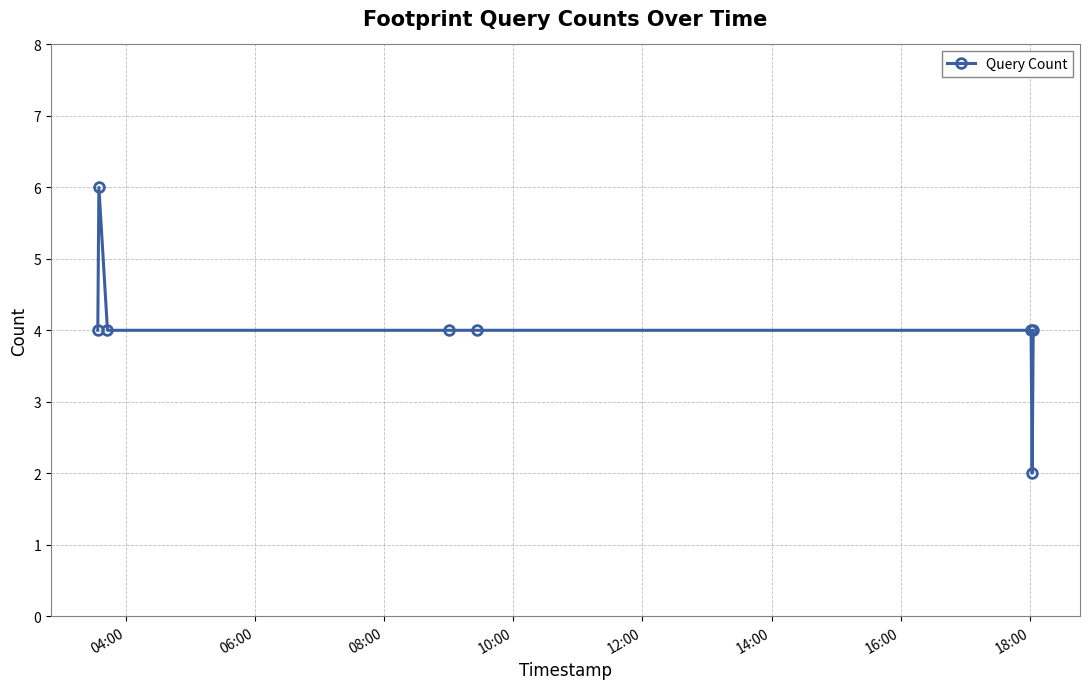

How many values are between 4 and 5?

6